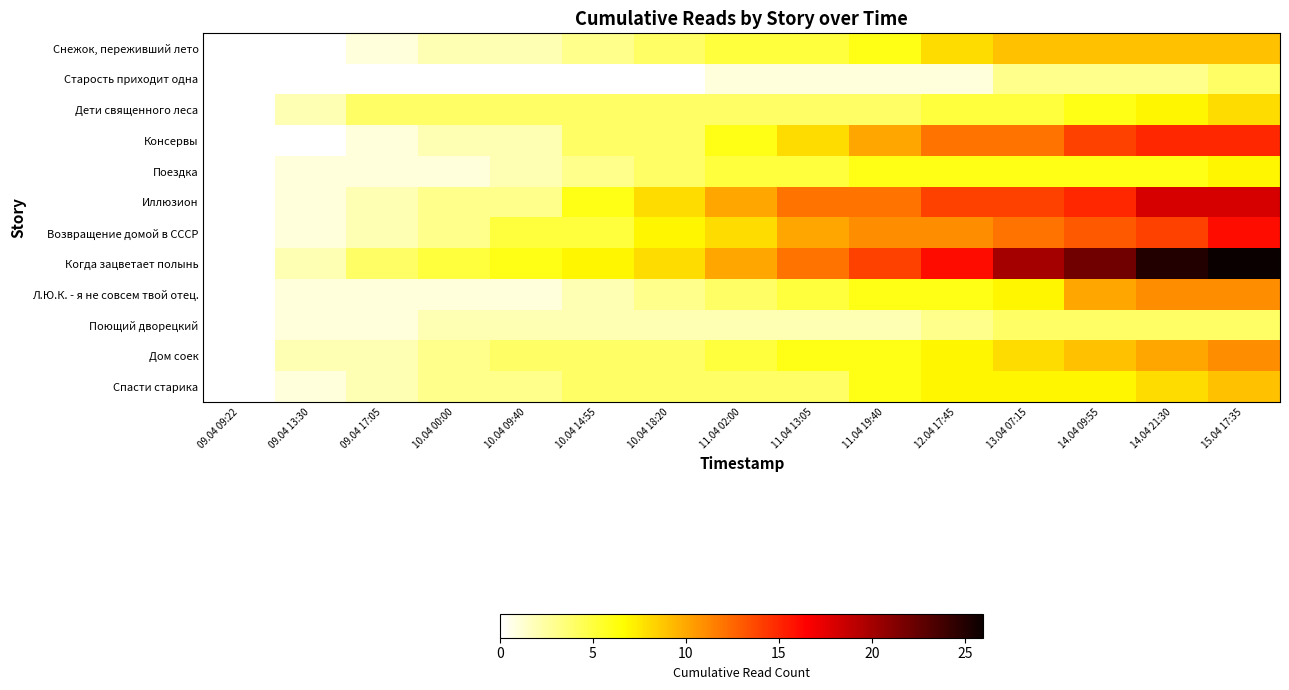

Which series has the widest spread of values?

Когда зацветает полынь